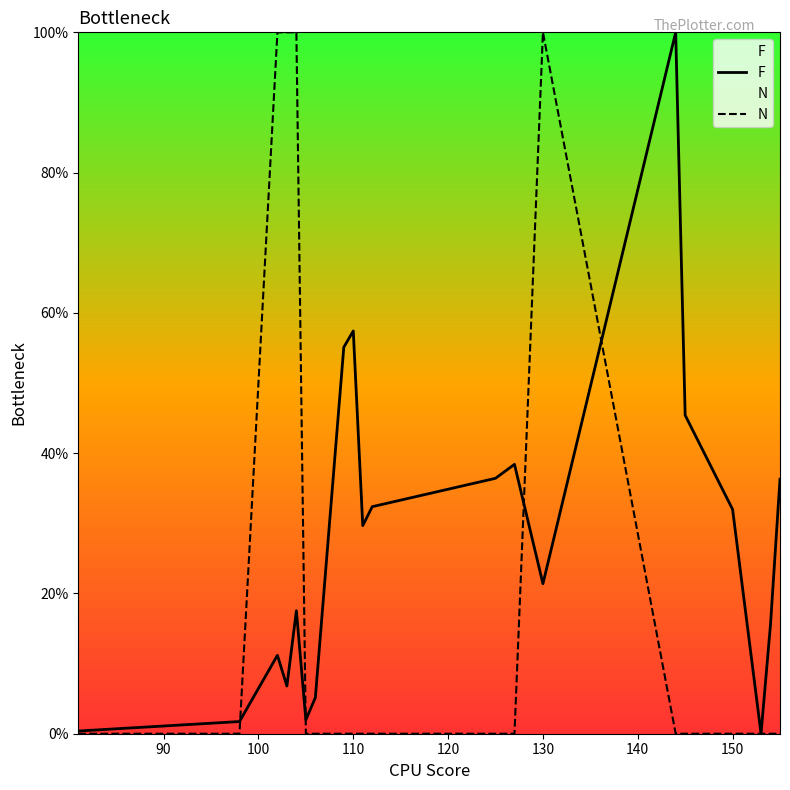

List the series in order of their overall mean, lowest first.

N, F